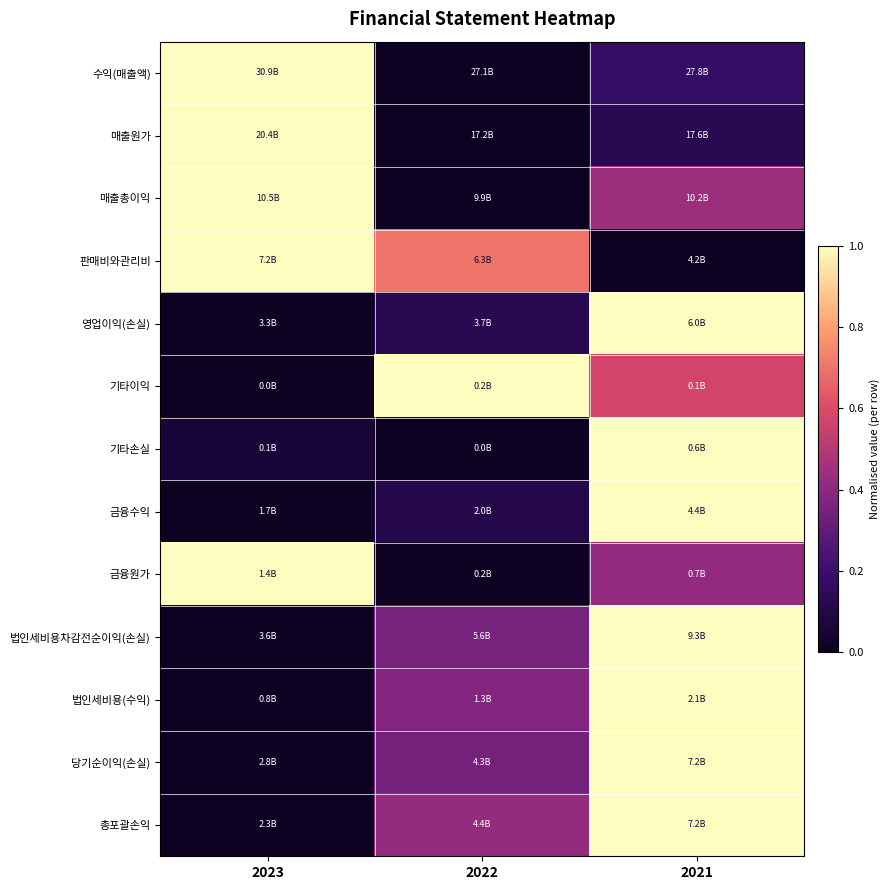

How many data points does each series have?

3